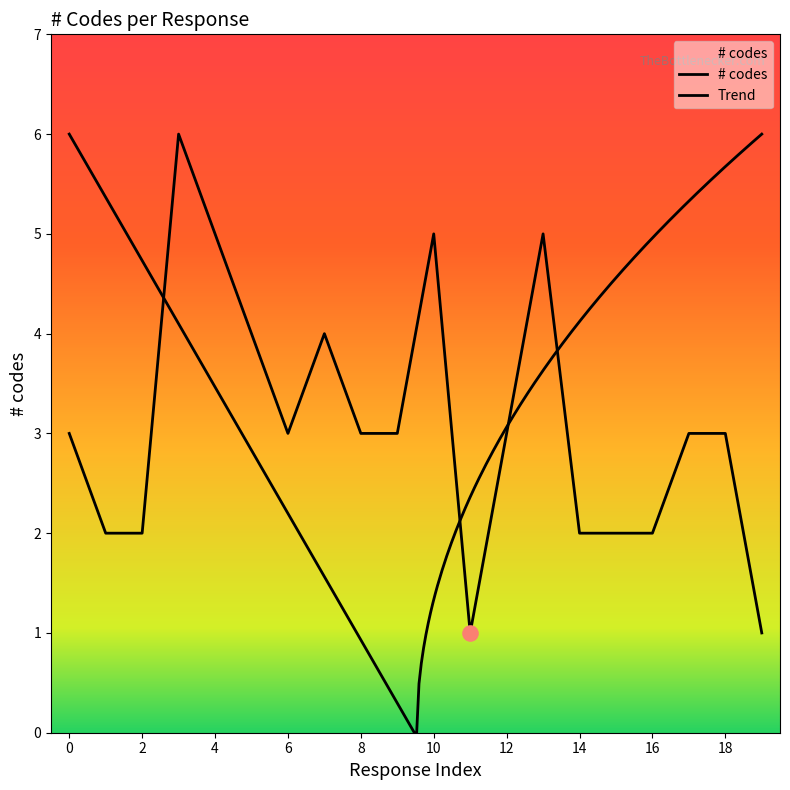

What is the ratio of the value at 9 to the value at 18?

1.0